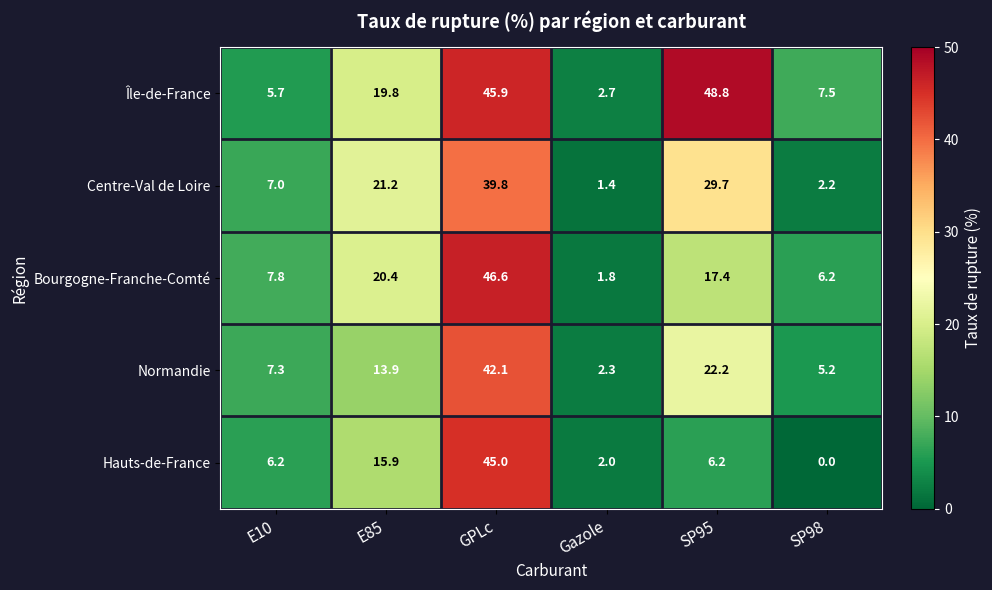

The value of Normandie at SP98 is 5.2. True or false?

True